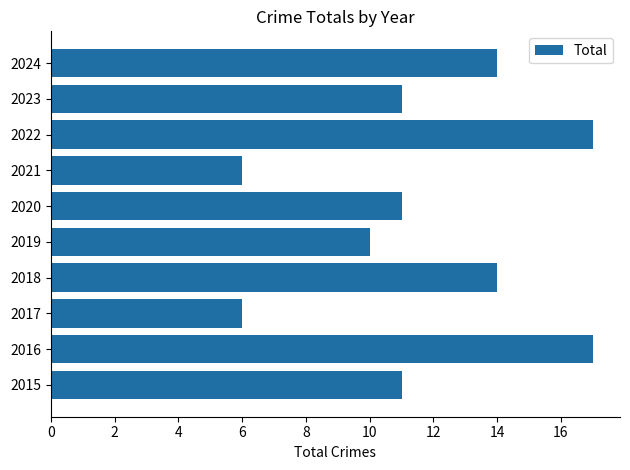

What is the sum of all values?

117